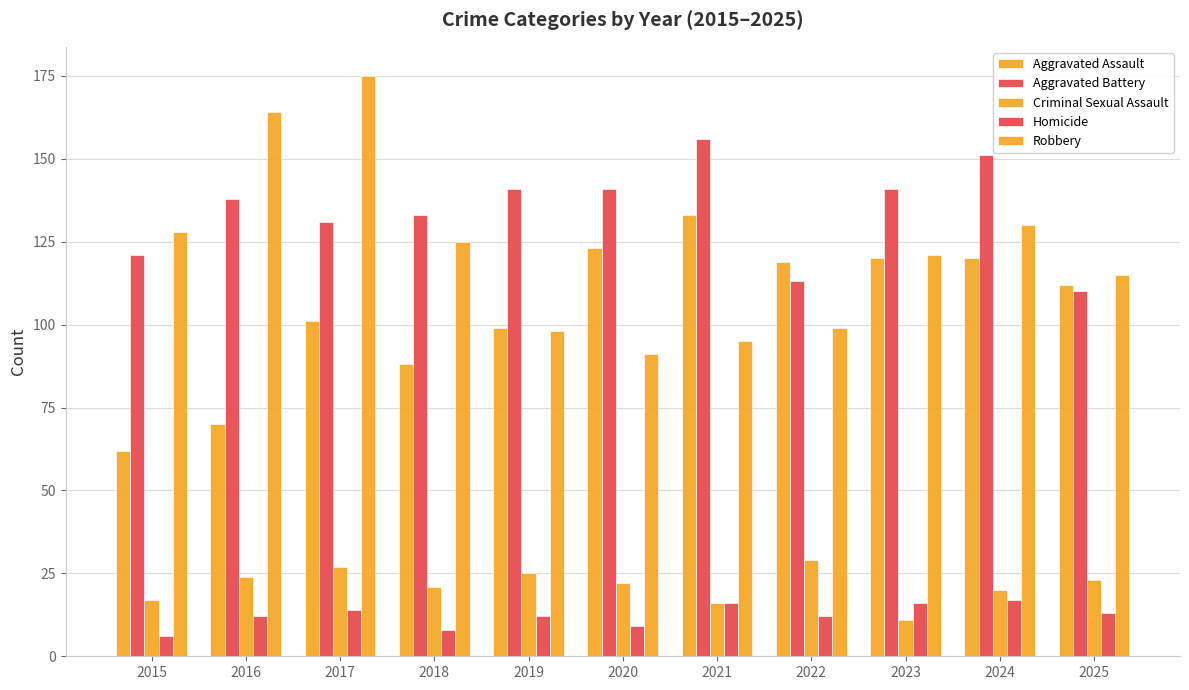

What is the difference between the highest and lowest values at 2019?

129